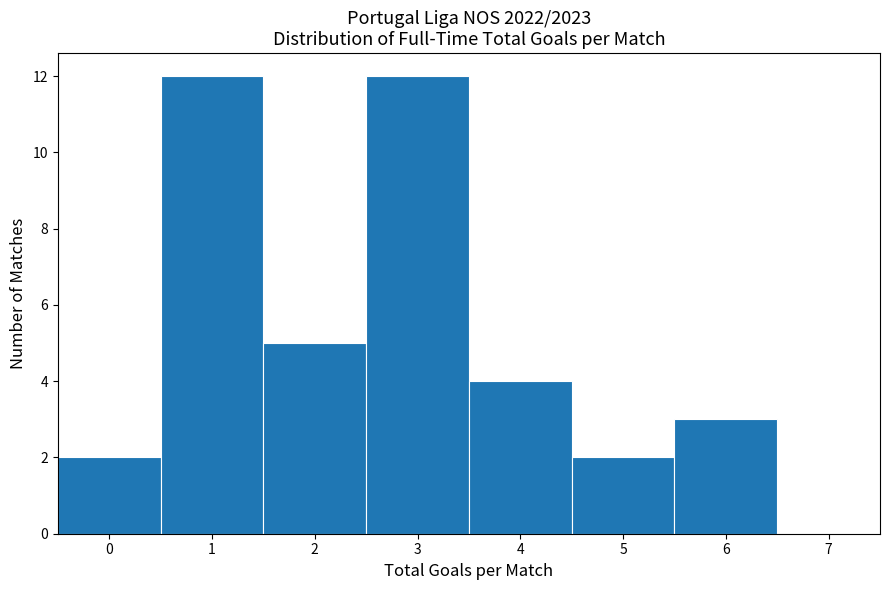

How tall is the bar that spans 5.5 to 6.5 on the x-axis? The values are not printed on the chart, so give them approximately, as read against the axis.

3